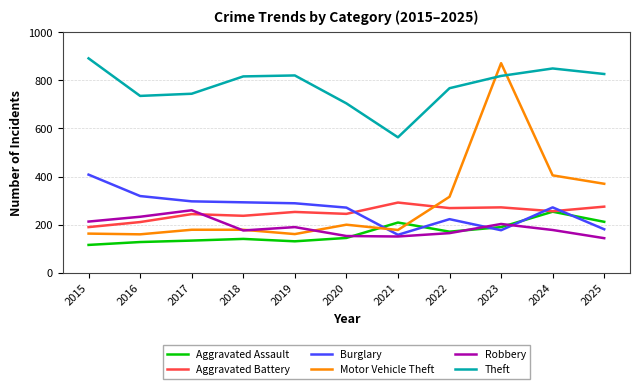

What is the spread (max minus min) of values at 2019?

689